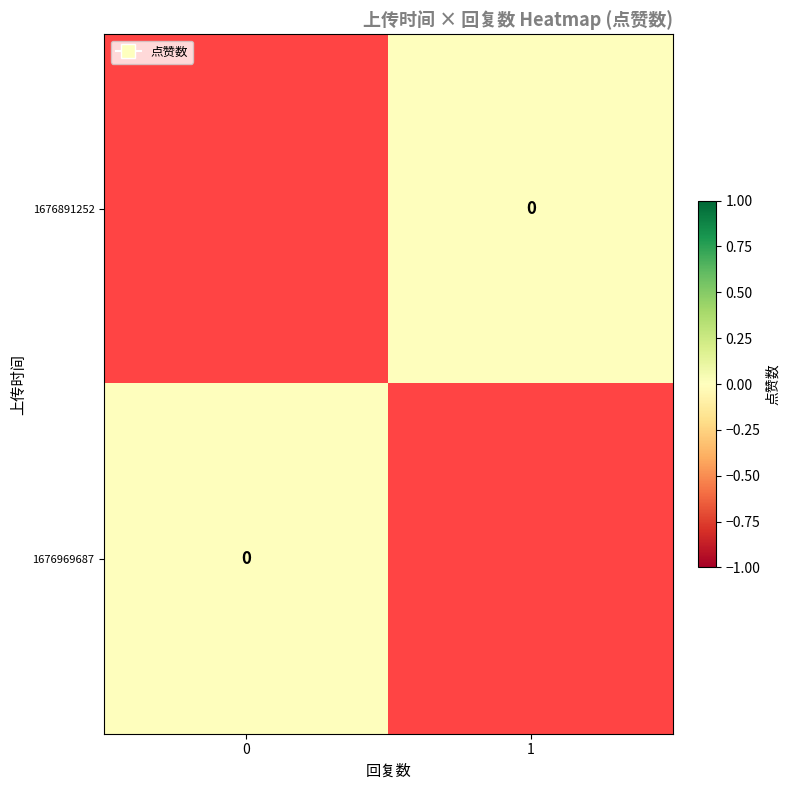

Rank the series by their average value, from highest to lowest.

row_0, row_1